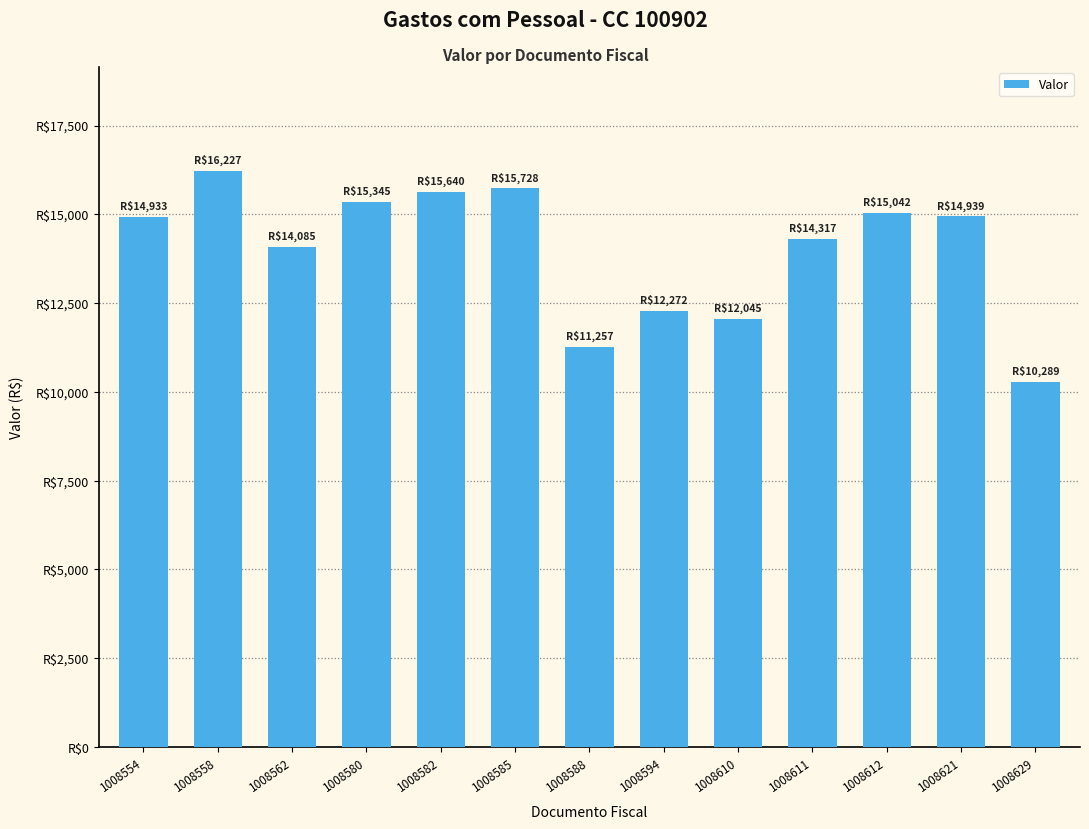

Does the chart contain any negative values?

No